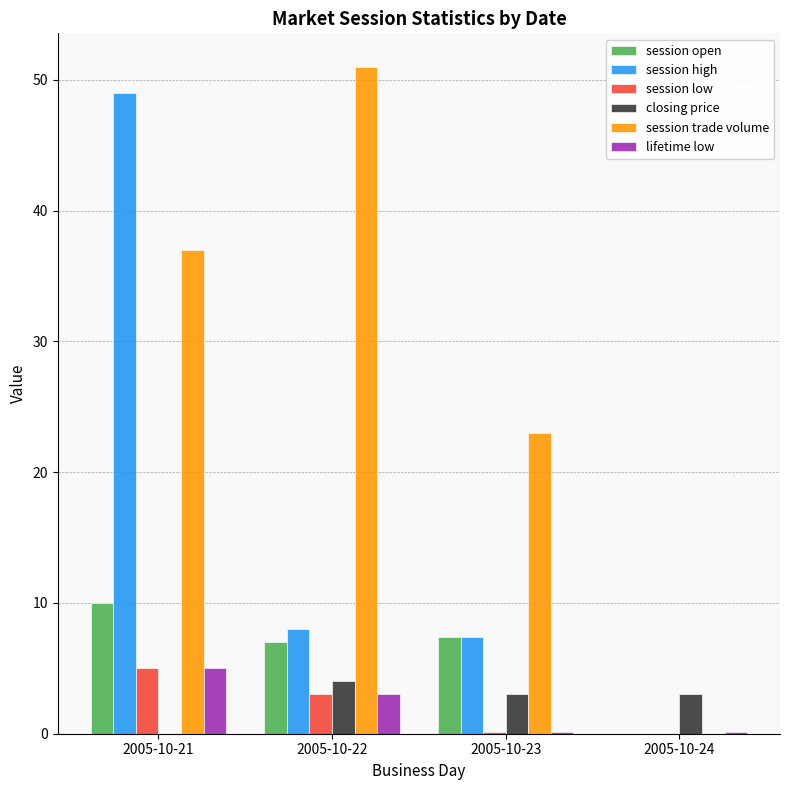

What is the total value across all series at 2005-10-22?

76.0